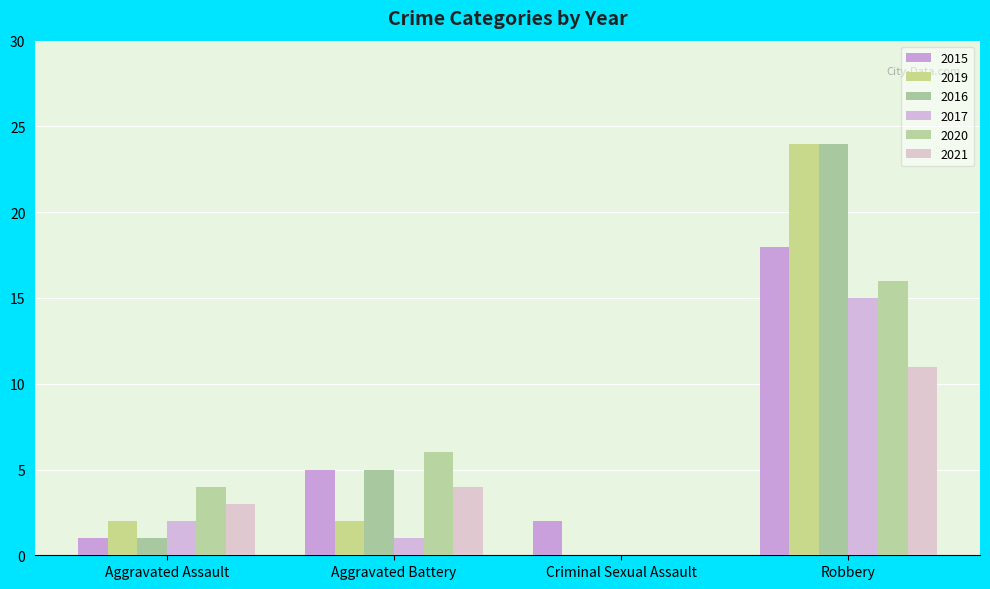

What is the spread (max minus min) of values at Criminal Sexual Assault?

2